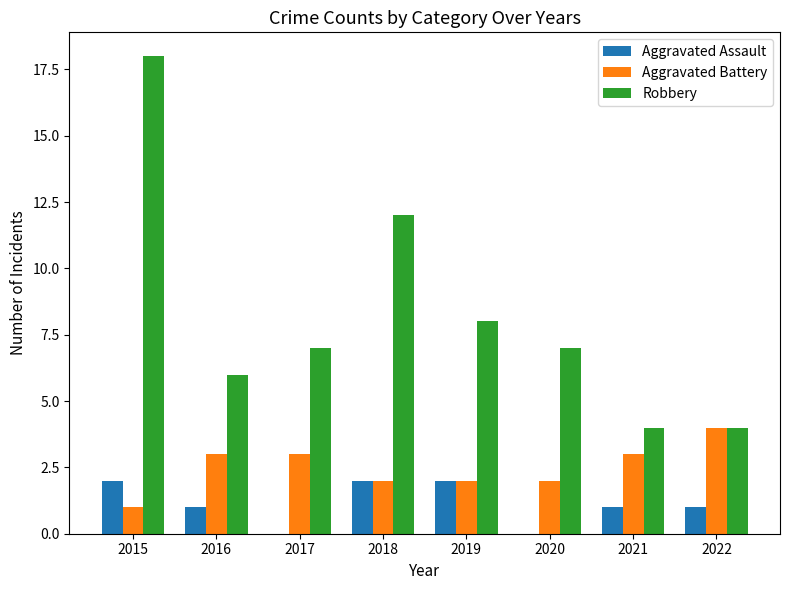

What is the total value across all series at 2017?

10